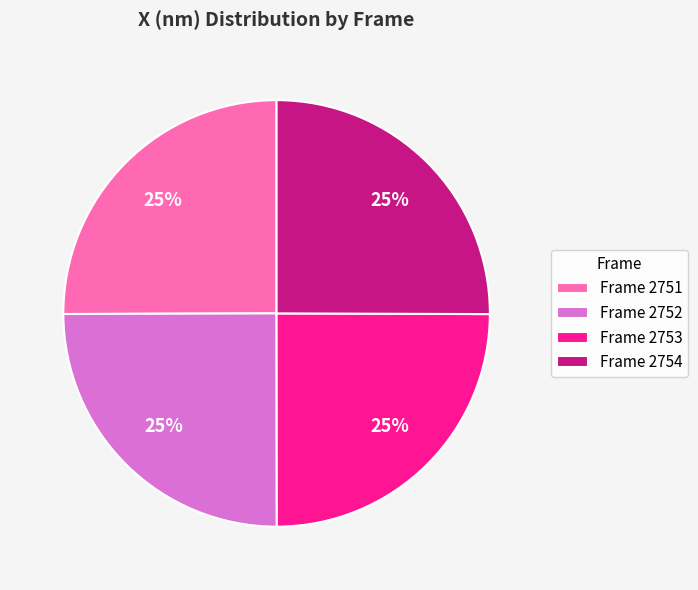

Does Frame 2752 represent more than half of the total?

No